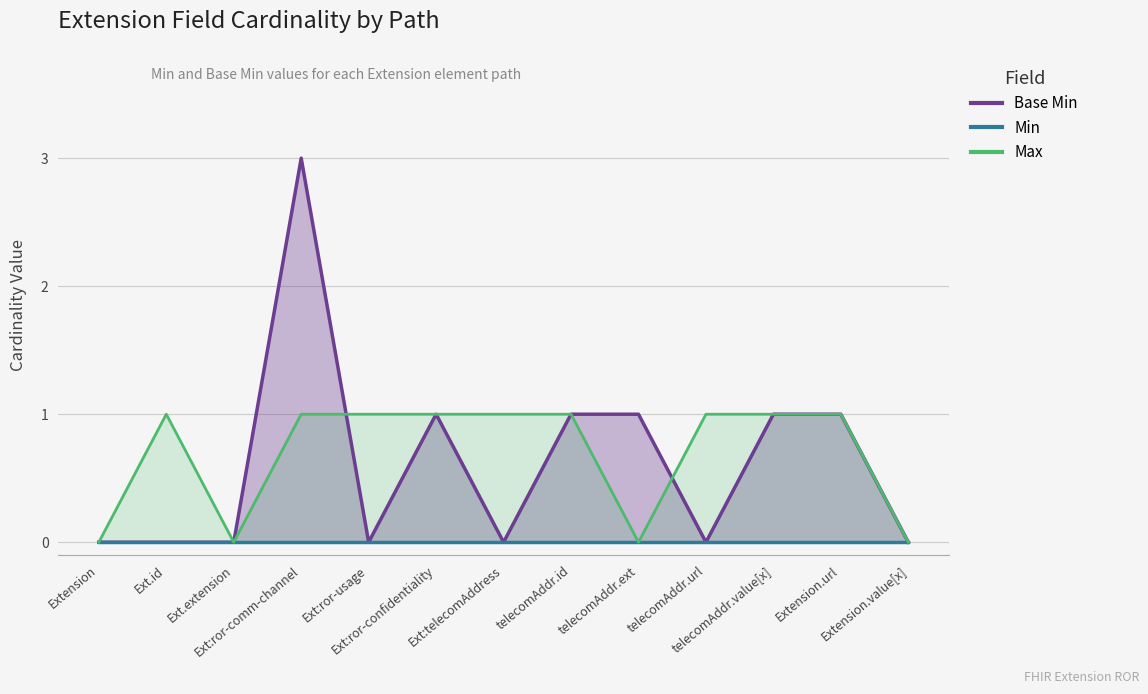

Where is the first local maximum for Base Min (line)?

Ext:ror-comm-channel